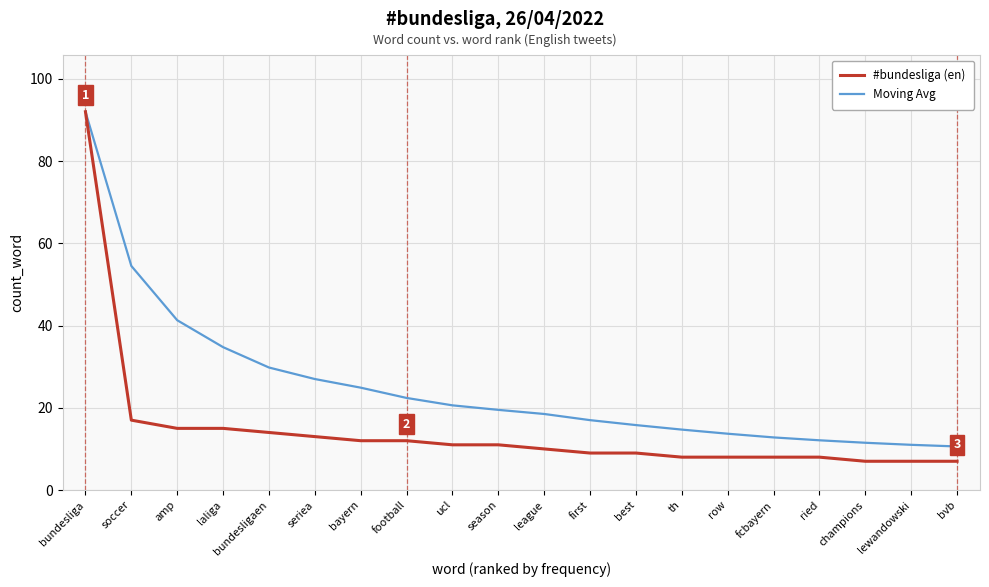

Between bundesligaen and fcbayern, which series saw the biggest shift?

Moving Avg